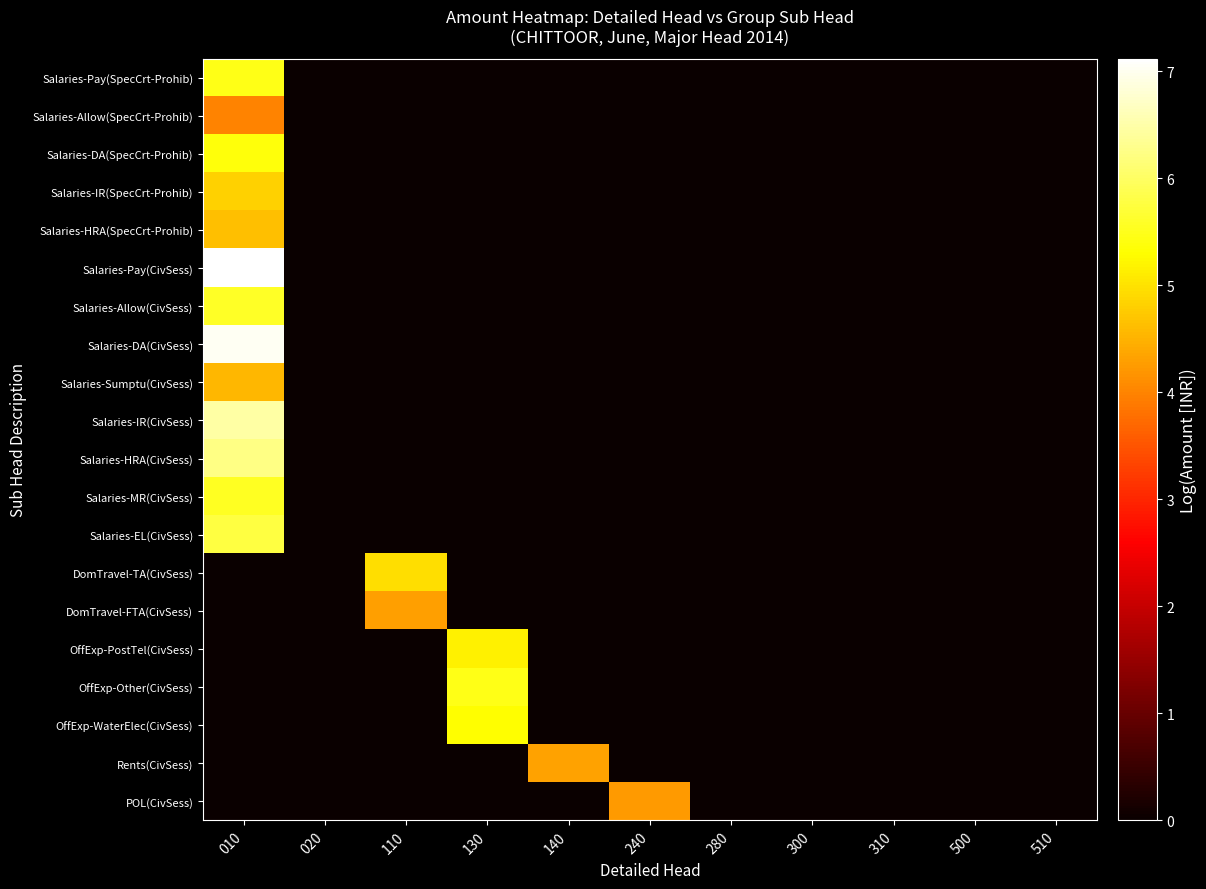

Rank the series by their maximum value, from lowest to highest.

Salaries-Allow(SpecCrt-Prohib), POL(CivSess), DomTravel-FTA(CivSess), Rents(CivSess), Salaries-Sumptu(CivSess), Salaries-HRA(SpecCrt-Prohib), Salaries-IR(SpecCrt-Prohib), DomTravel-TA(CivSess), OffExp-PostTel(CivSess), OffExp-WaterElec(CivSess), Salaries-DA(SpecCrt-Prohib), OffExp-Other(CivSess), Salaries-Pay(SpecCrt-Prohib), Salaries-MR(CivSess), Salaries-Allow(CivSess), Salaries-EL(CivSess), Salaries-HRA(CivSess), Salaries-IR(CivSess), Salaries-DA(CivSess), Salaries-Pay(CivSess)